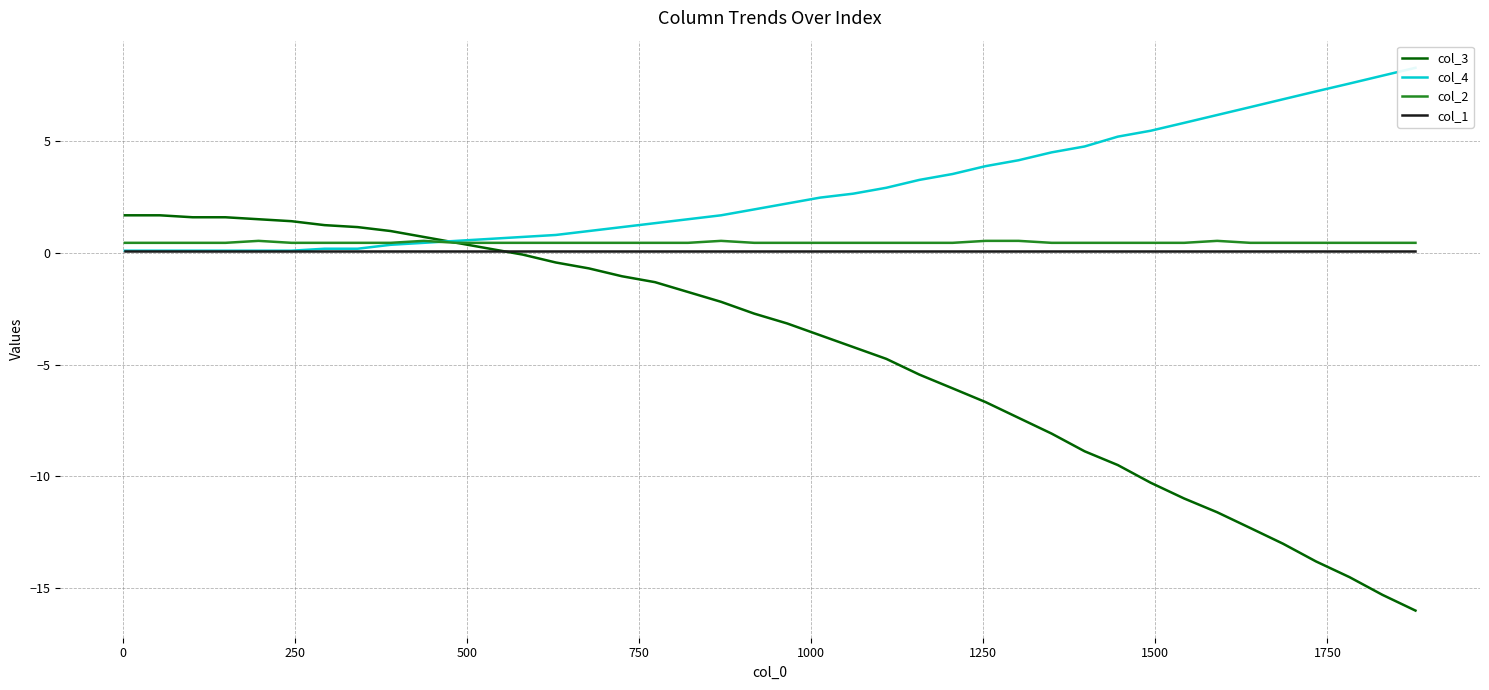

True or false: col_1 and col_2 cross at least once.

False